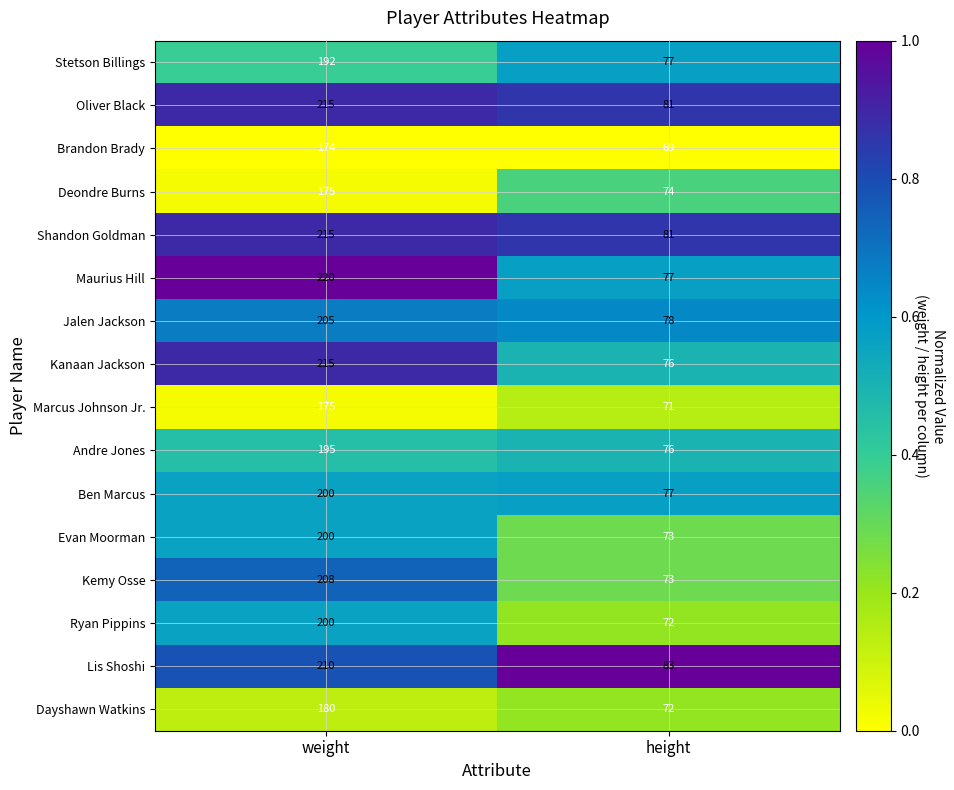

Where is Ben Marcus nearest to the value 138?

height